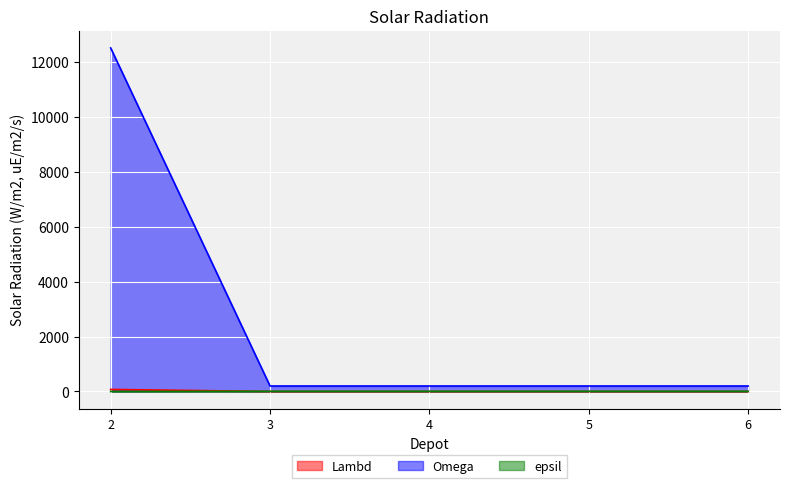

What is the value of the epsil point at the 4th from the left?

7